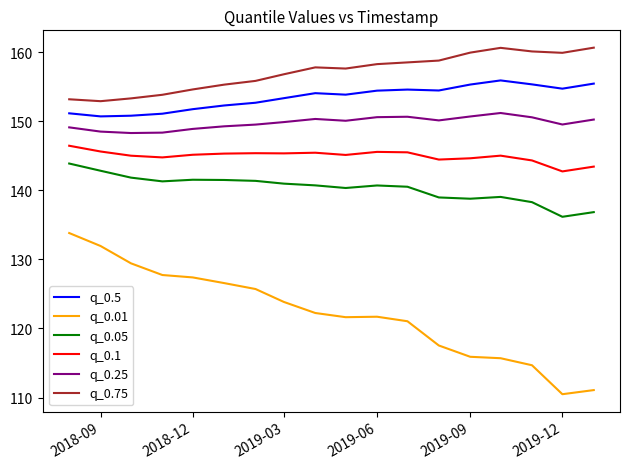

What is the maximum value for q_0.75?

160.6